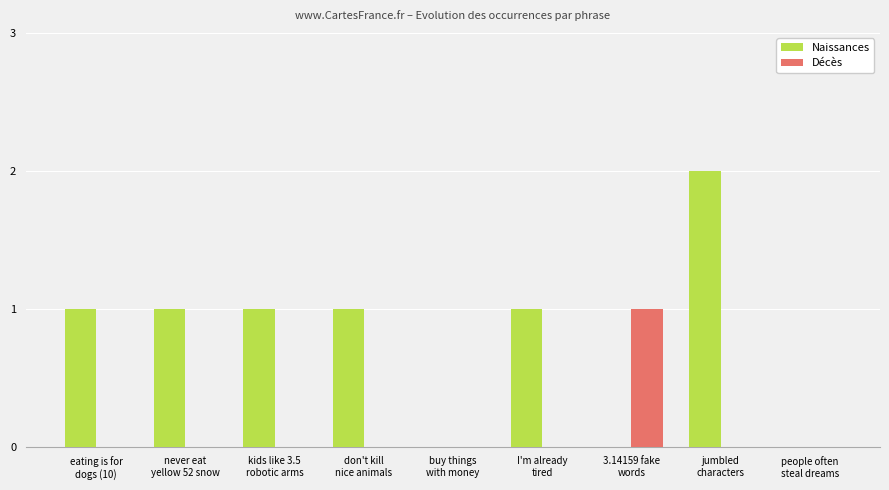

How many categories are shown in the chart?

9